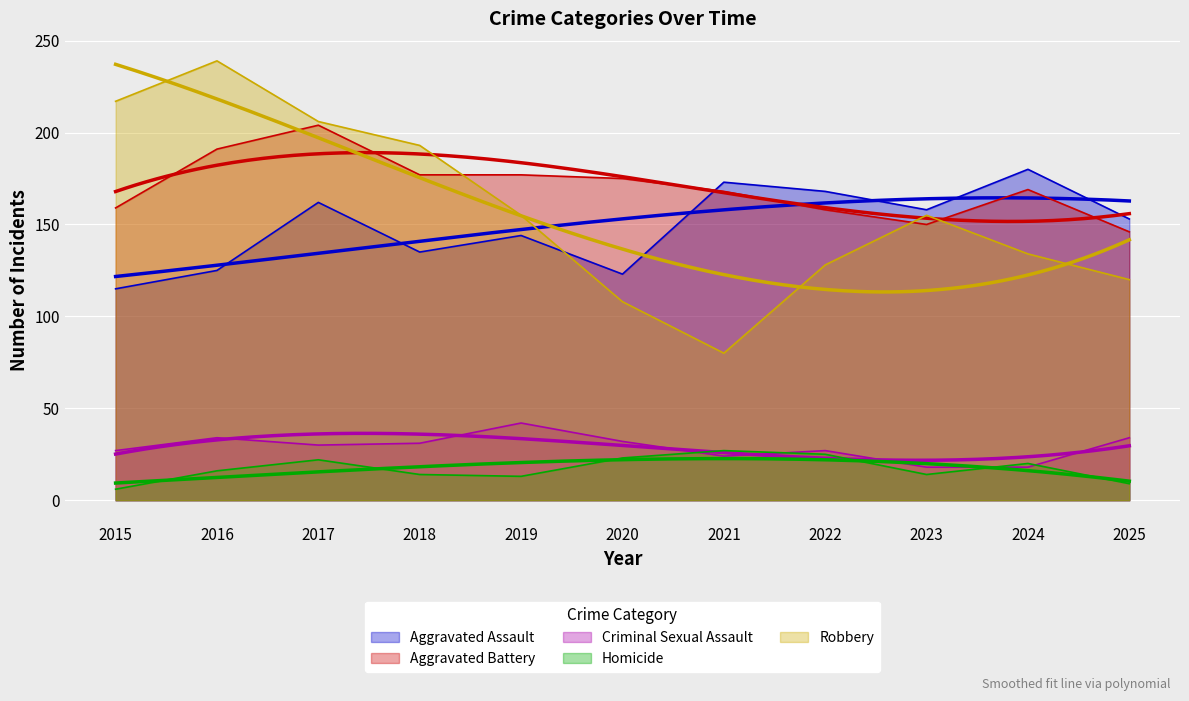

Reading right to left, extract all data points from this chart.

Aggravated Assault: 153	180	158	168	173	123	144	135	162	125	115
Aggravated Battery: 146	169	150	158	168	175	177	177	204	191	159
Criminal Sexual Assault: 34	18	18	27	24	32	42	31	30	34	27
Homicide: 9	20	14	25	27	23	13	14	22	16	6
Robbery: 120	134	155	128	80	108	155	193	206	239	217